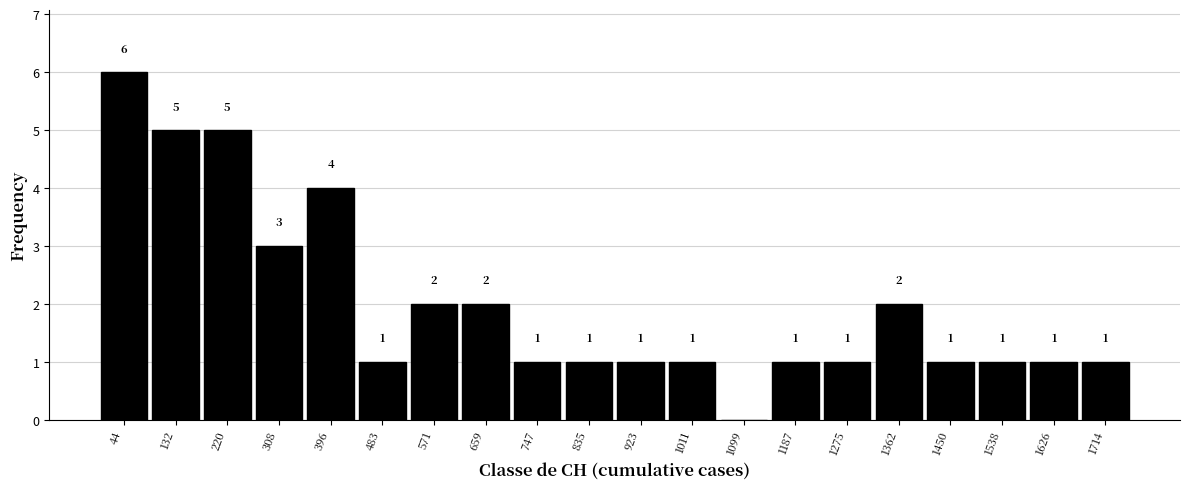

Over which range of the x-axis is the bar tallest?

0 to 90